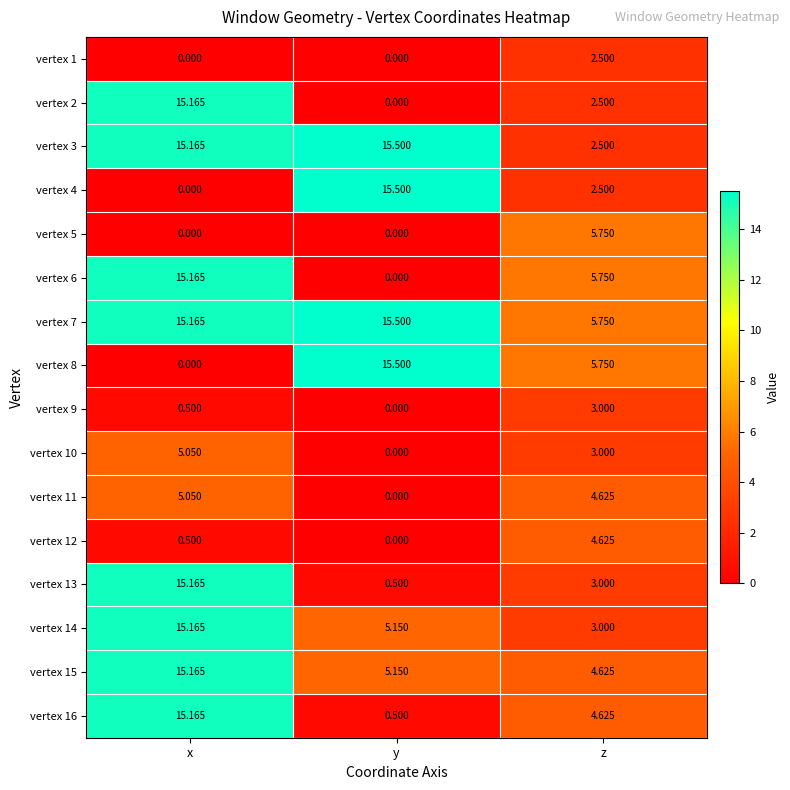

At which category does the chart reach its peak across all series?

y